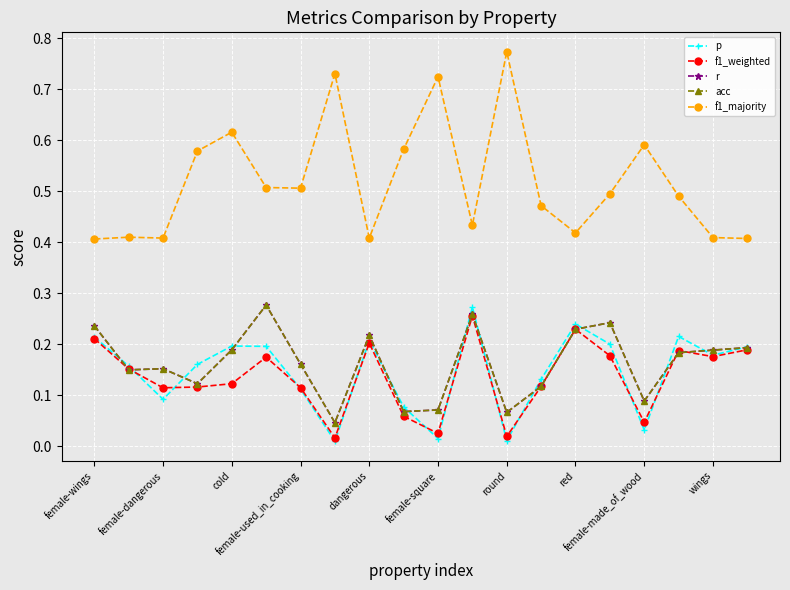

What is the difference between the maximum and minimum values in the f1_weighted series?

0.2